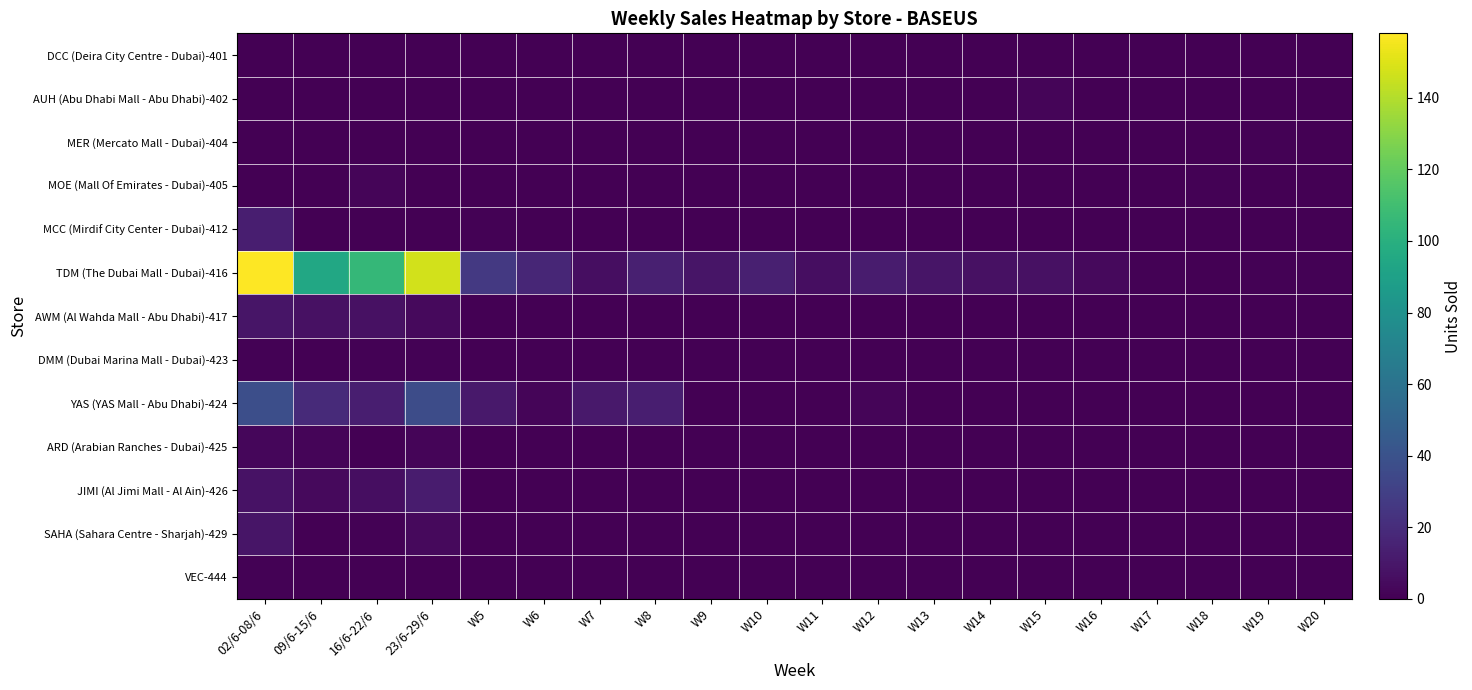

What is the spread (max minus min) of values at W11?

6